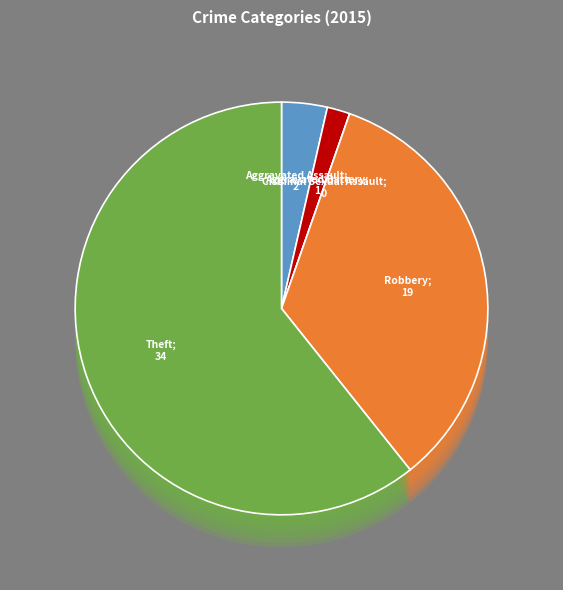

Does any single category account for the majority?

Yes